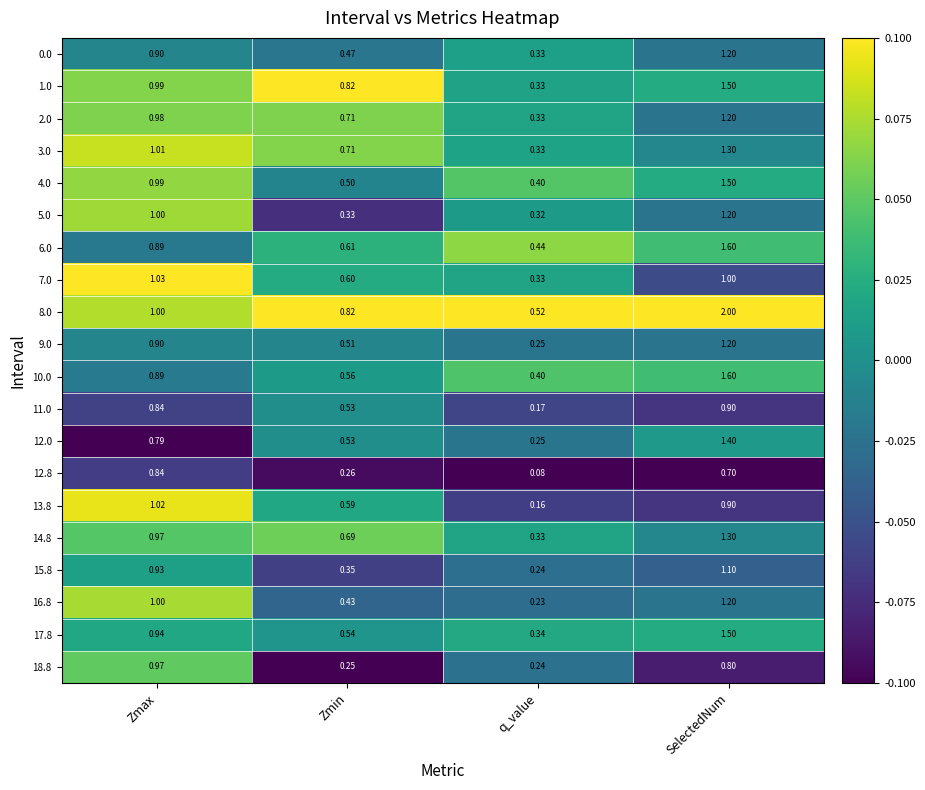

At which category is the sum across all series the highest?

SelectedNum